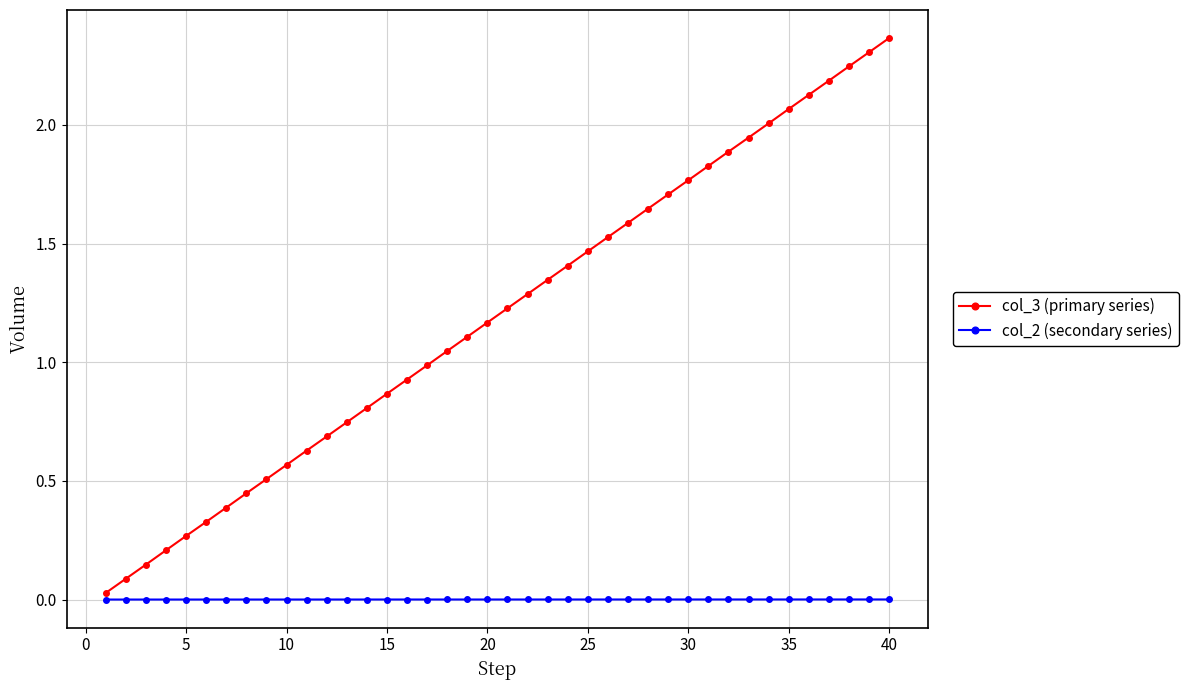

True or false: col_3 (primary series) has more than 0 interior local peaks.

False